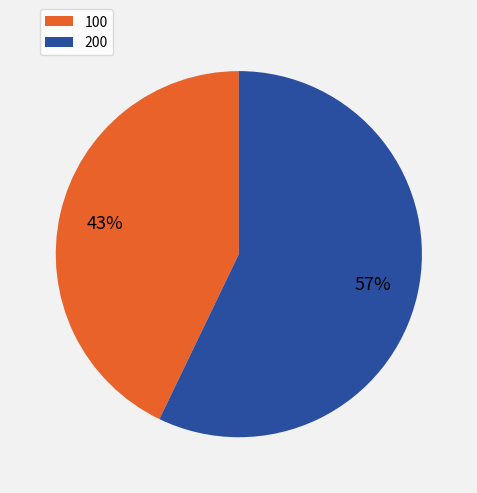

What is the largest slice in the pie chart?

200